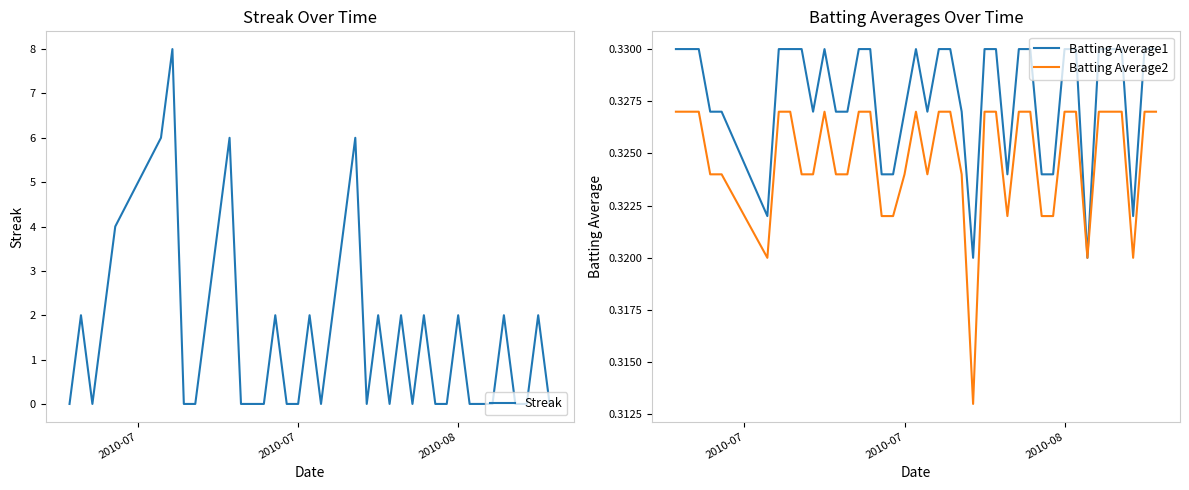

What is the highest value of the Streak series?

8